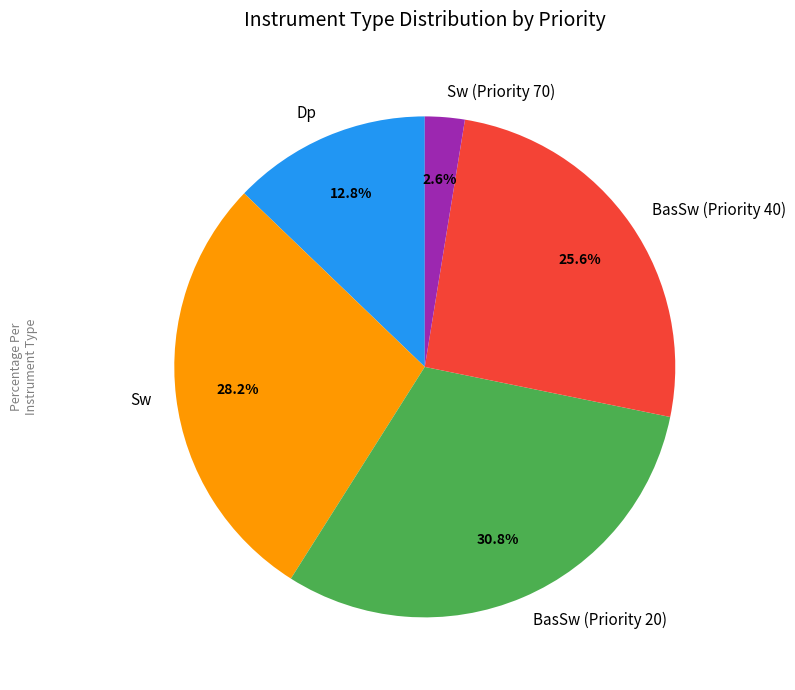

To the nearest percent, what is the combined percentage of Dp and Sw?

41%